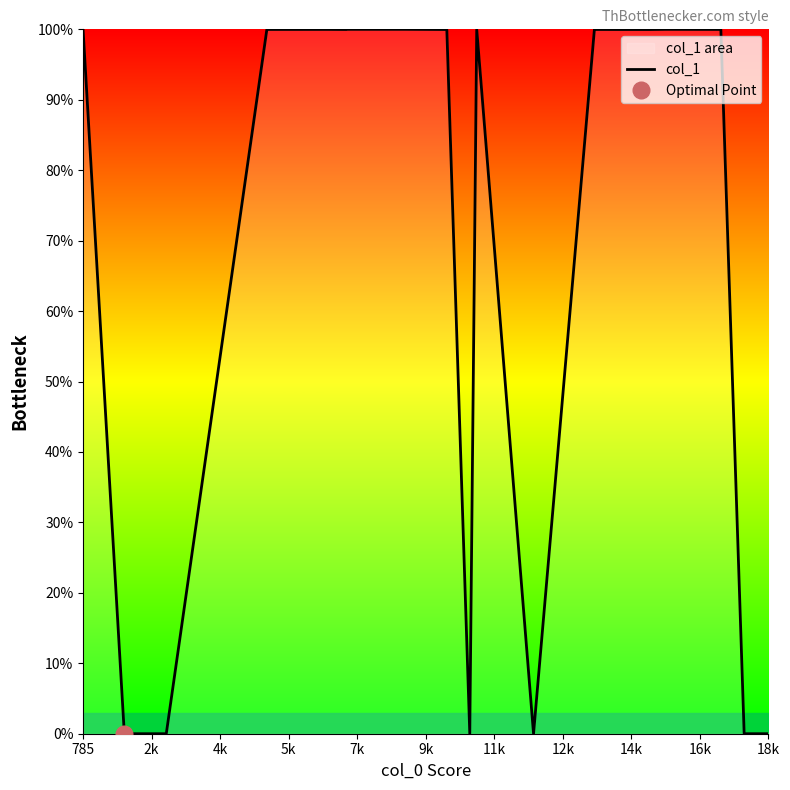

True or false: col_1 has a value of 0.0 at 18k.

True